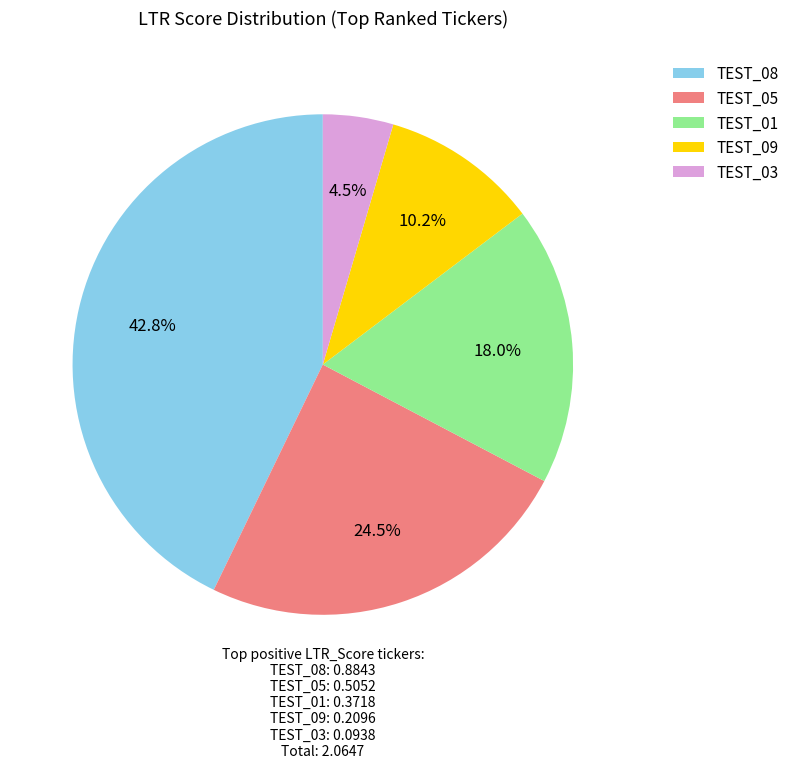

What is the total percentage of TEST_03 and TEST_09?

14.7%